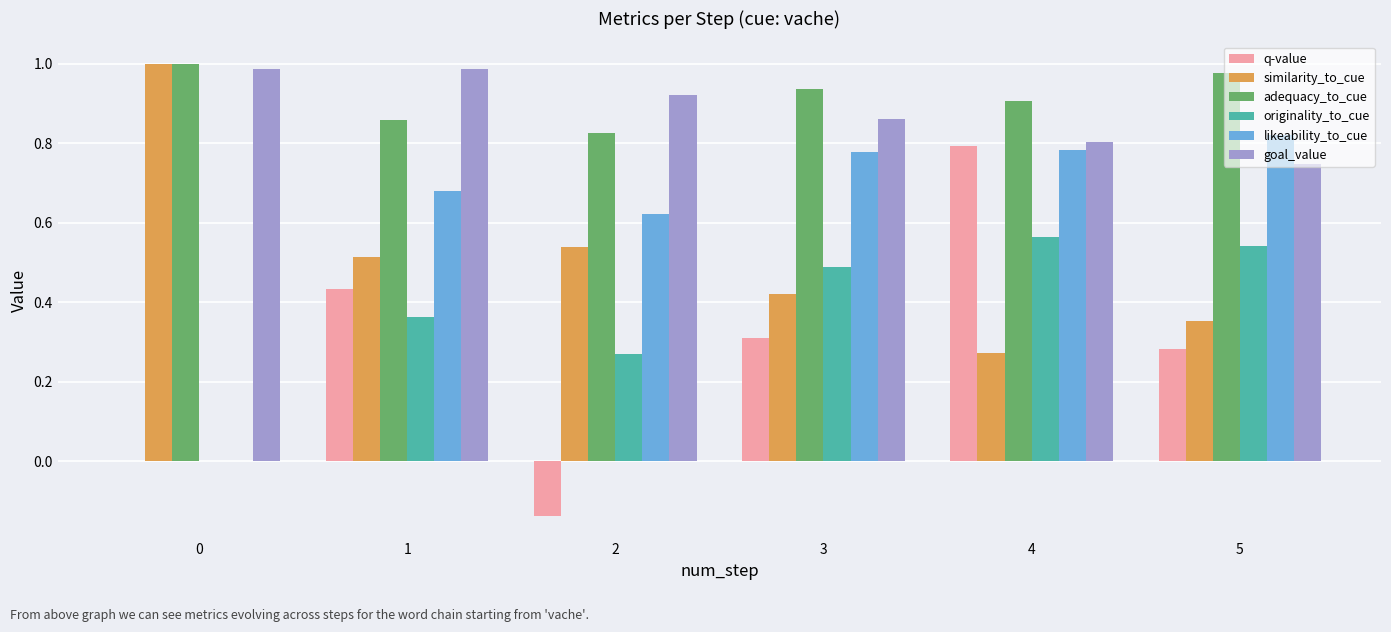

What is the total value across all series at 3?

3.8